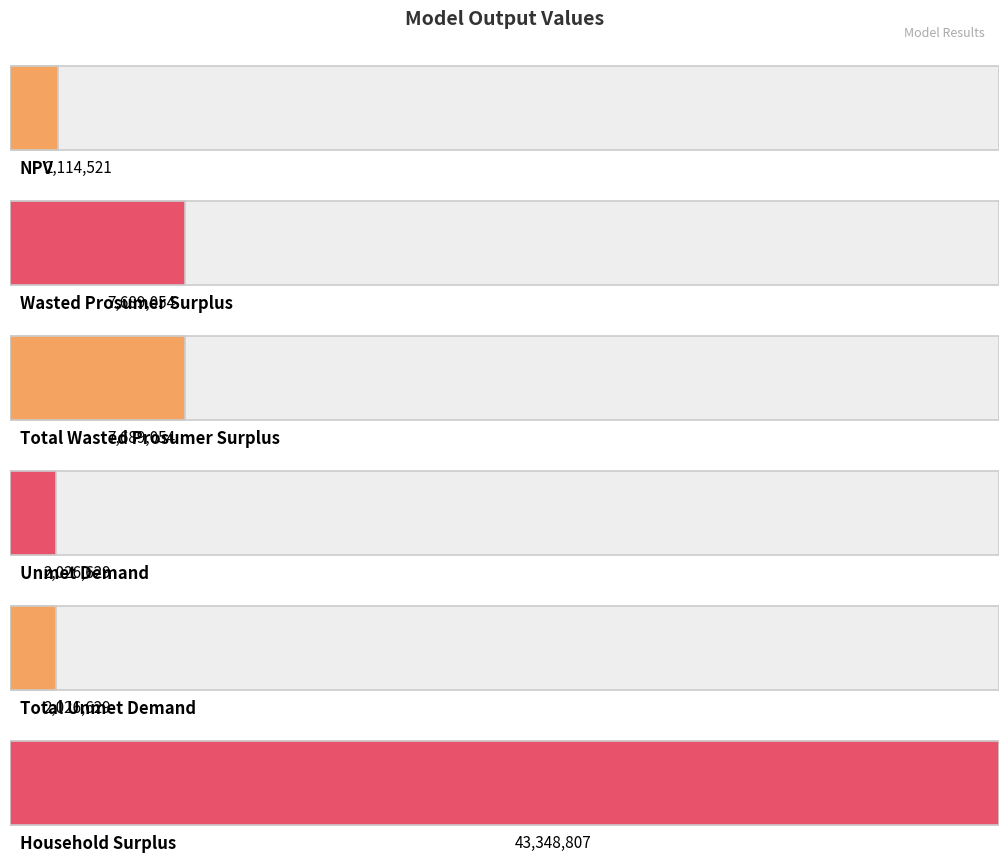

What is the sum of the values at NPV and Unmet Demand?

4141150.0